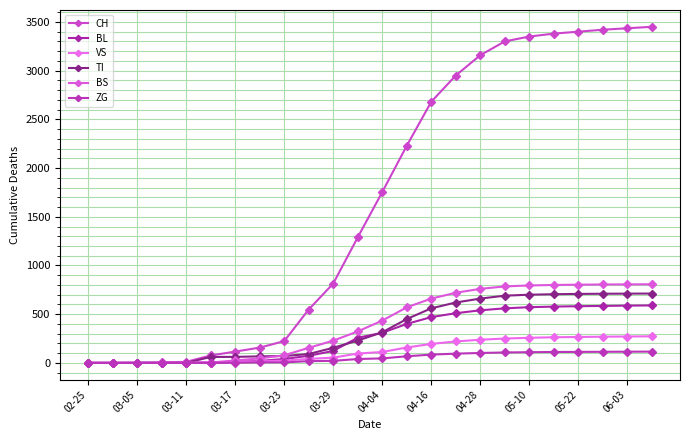

How many categories are shown in the chart?

24